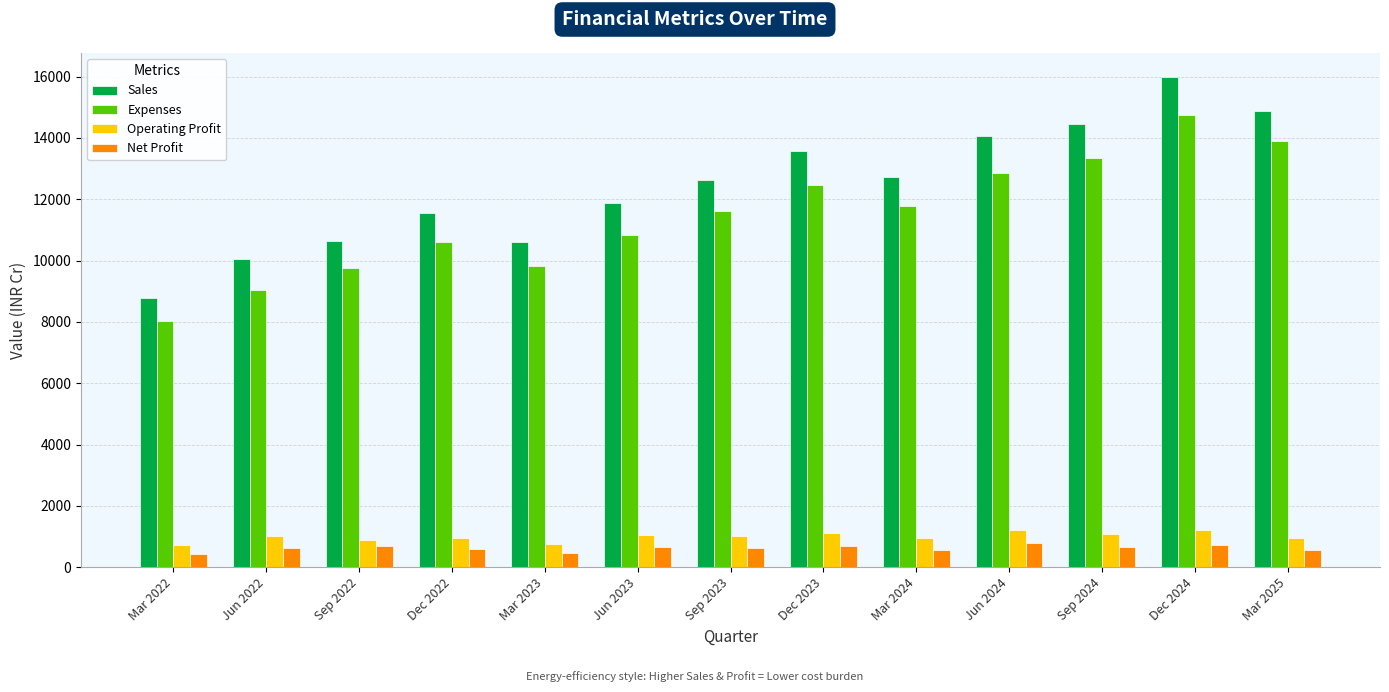

At which category does the chart reach its peak across all series?

Dec 2024